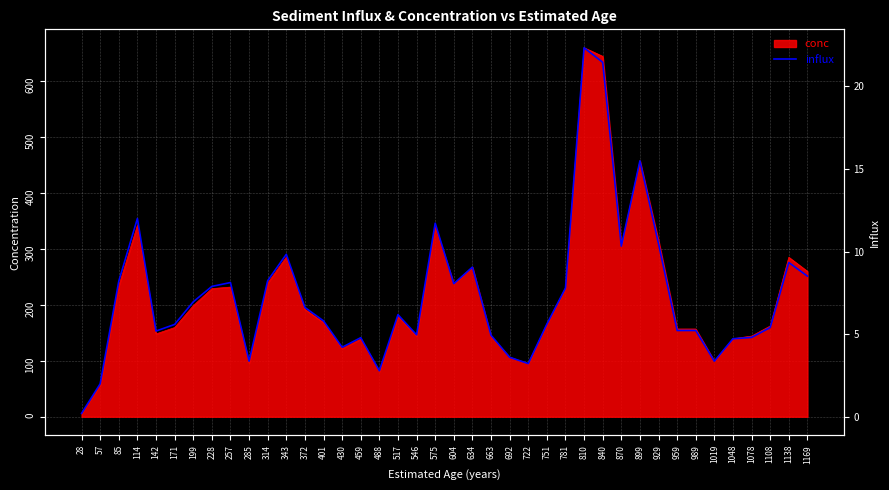

What is the difference between the second highest and second lowest values?

19.5